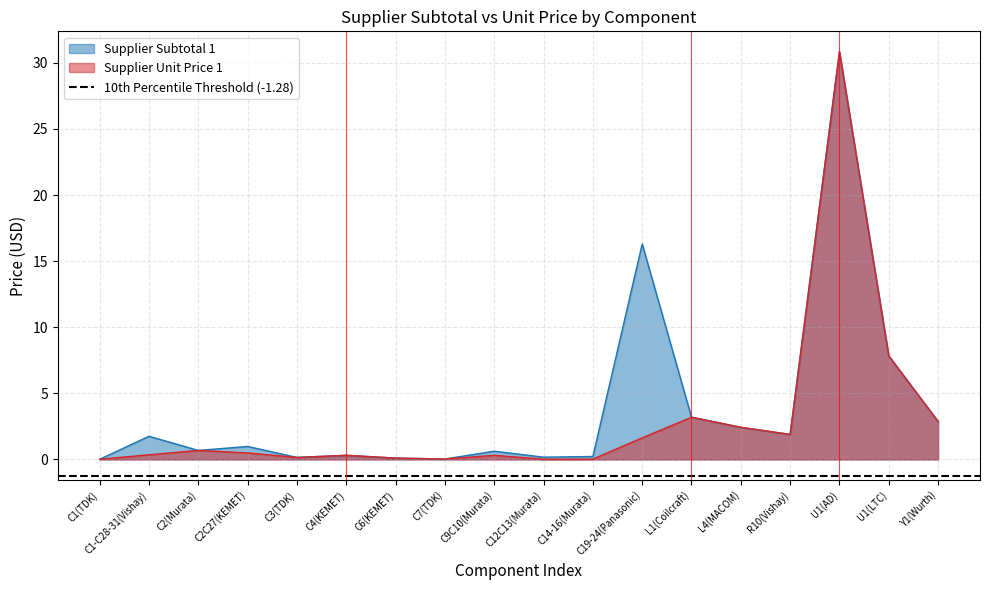

What is the highest value of the Supplier Subtotal 1 series?

30.8